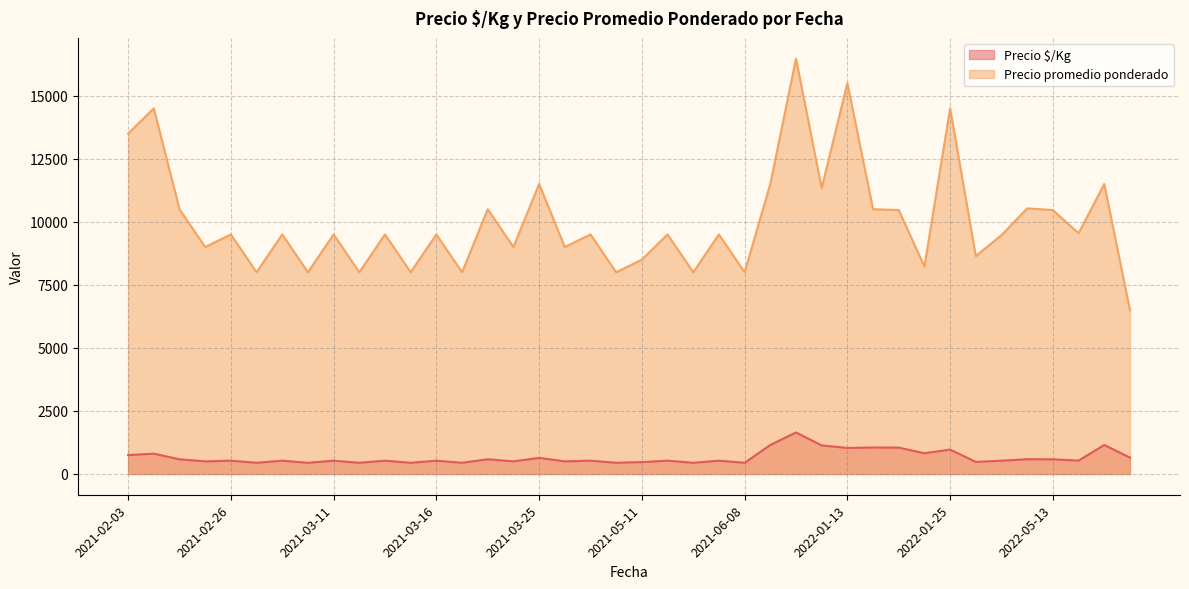

List the series in order of their peak value, lowest first.

Precio $/Kg, Precio promedio ponderado